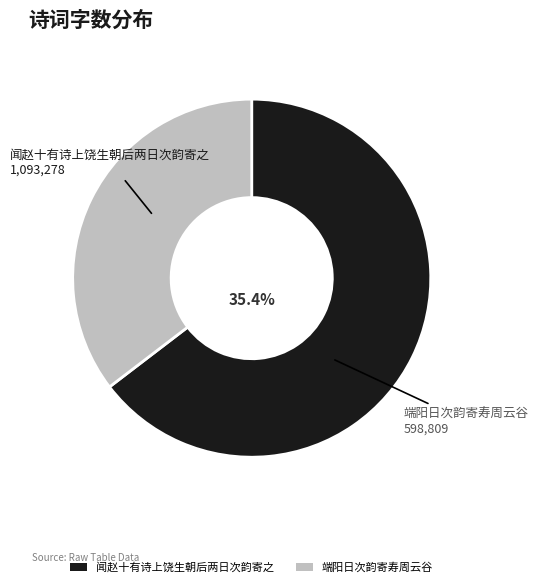

To the nearest percent, what portion does 端阳日次韵寄寿周云谷 represent?

35%